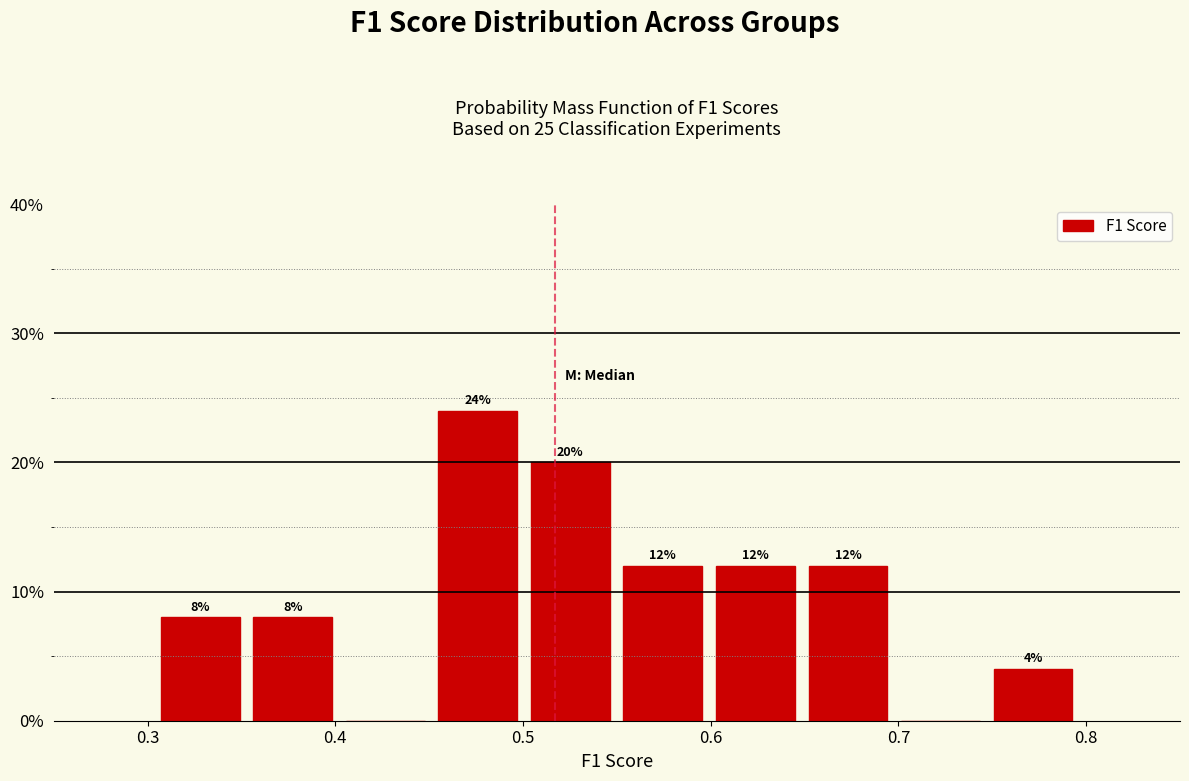

Over which range of the x-axis is the bar tallest?

0.45 to 0.50